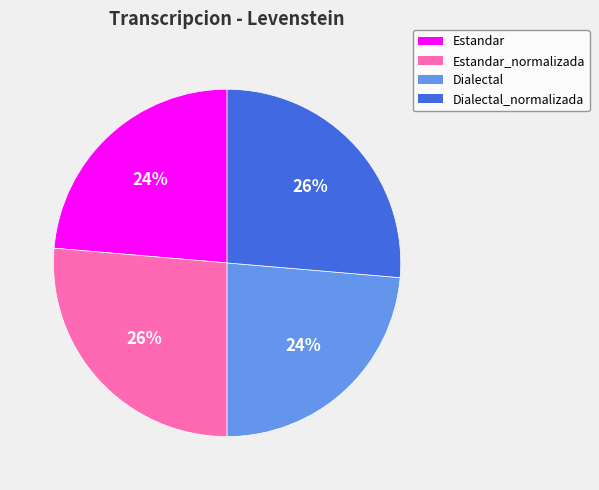

Count the number of slices in the pie.

4